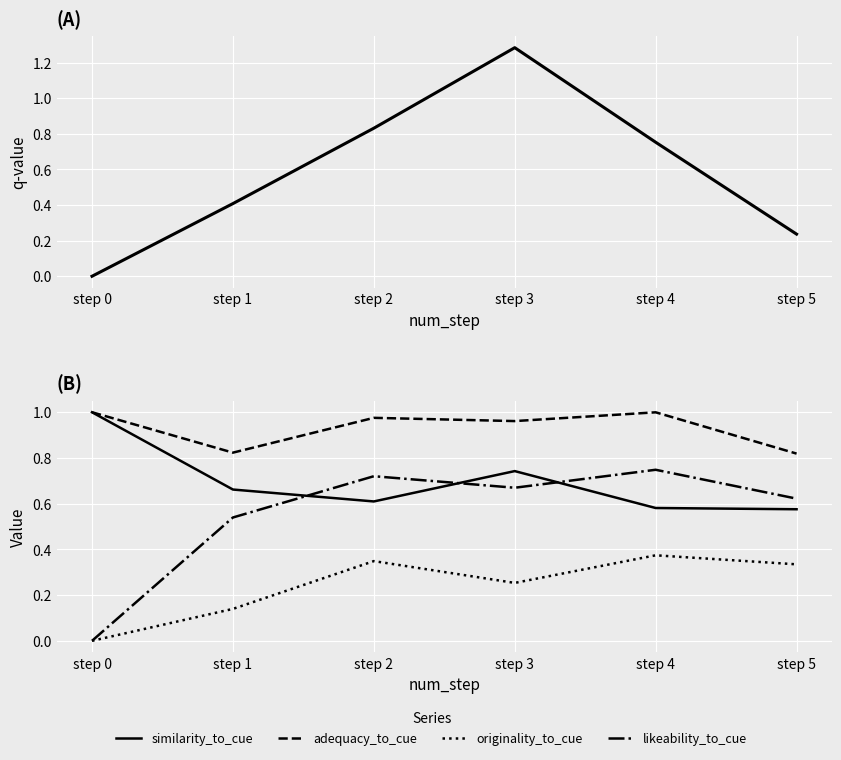

Read the q-value value at step 2.

0.8